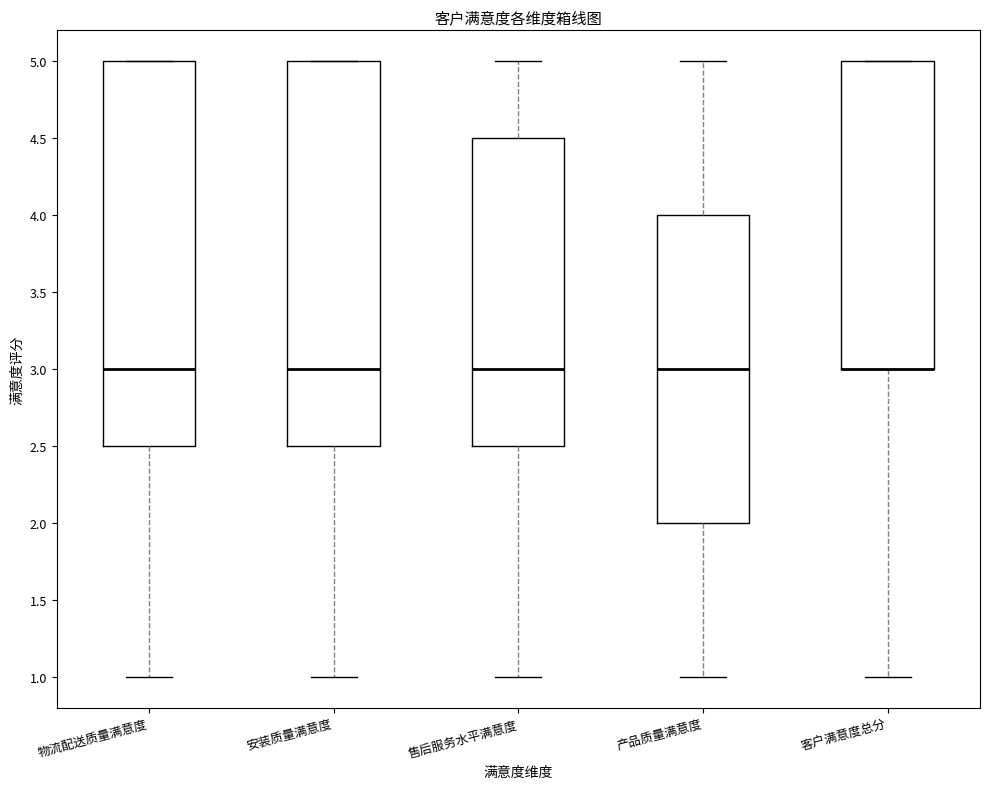

Reading left to right, read every box against the y-axis: the position of its median line, the range the box covers, and the ends of its whiskers. The values are not printed on the chart, so give them approximately, as read against the axis.

物流配送质量满意度: median 3.0, box 2.5 to 5.0, whiskers 1.0 to 5.0
安装质量满意度: median 3.0, box 2.5 to 5.0, whiskers 1.0 to 5.0
售后服务水平满意度: median 3.0, box 2.5 to 4.5, whiskers 1.0 to 5.0
产品质量满意度: median 3.0, box 2.0 to 4.0, whiskers 1.0 to 5.0
客户满意度总分: median 3.0 (drawn on the box's lower edge), box 3.0 to 5.0, whiskers 1.0 to 5.0